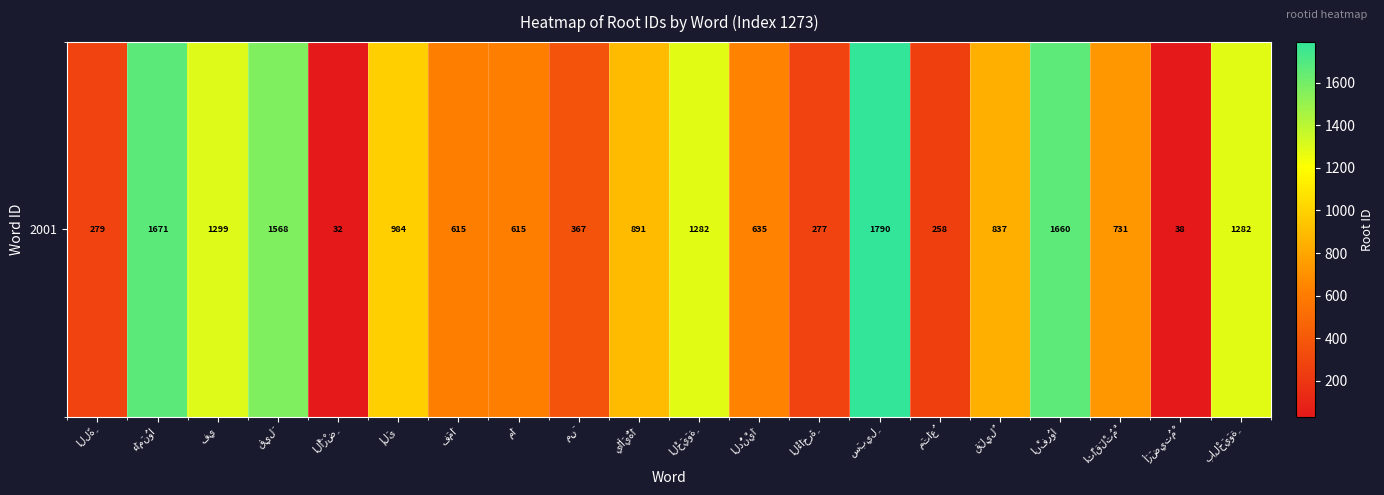

At which label is the value closest to 911?

يَاأَيُّهَا